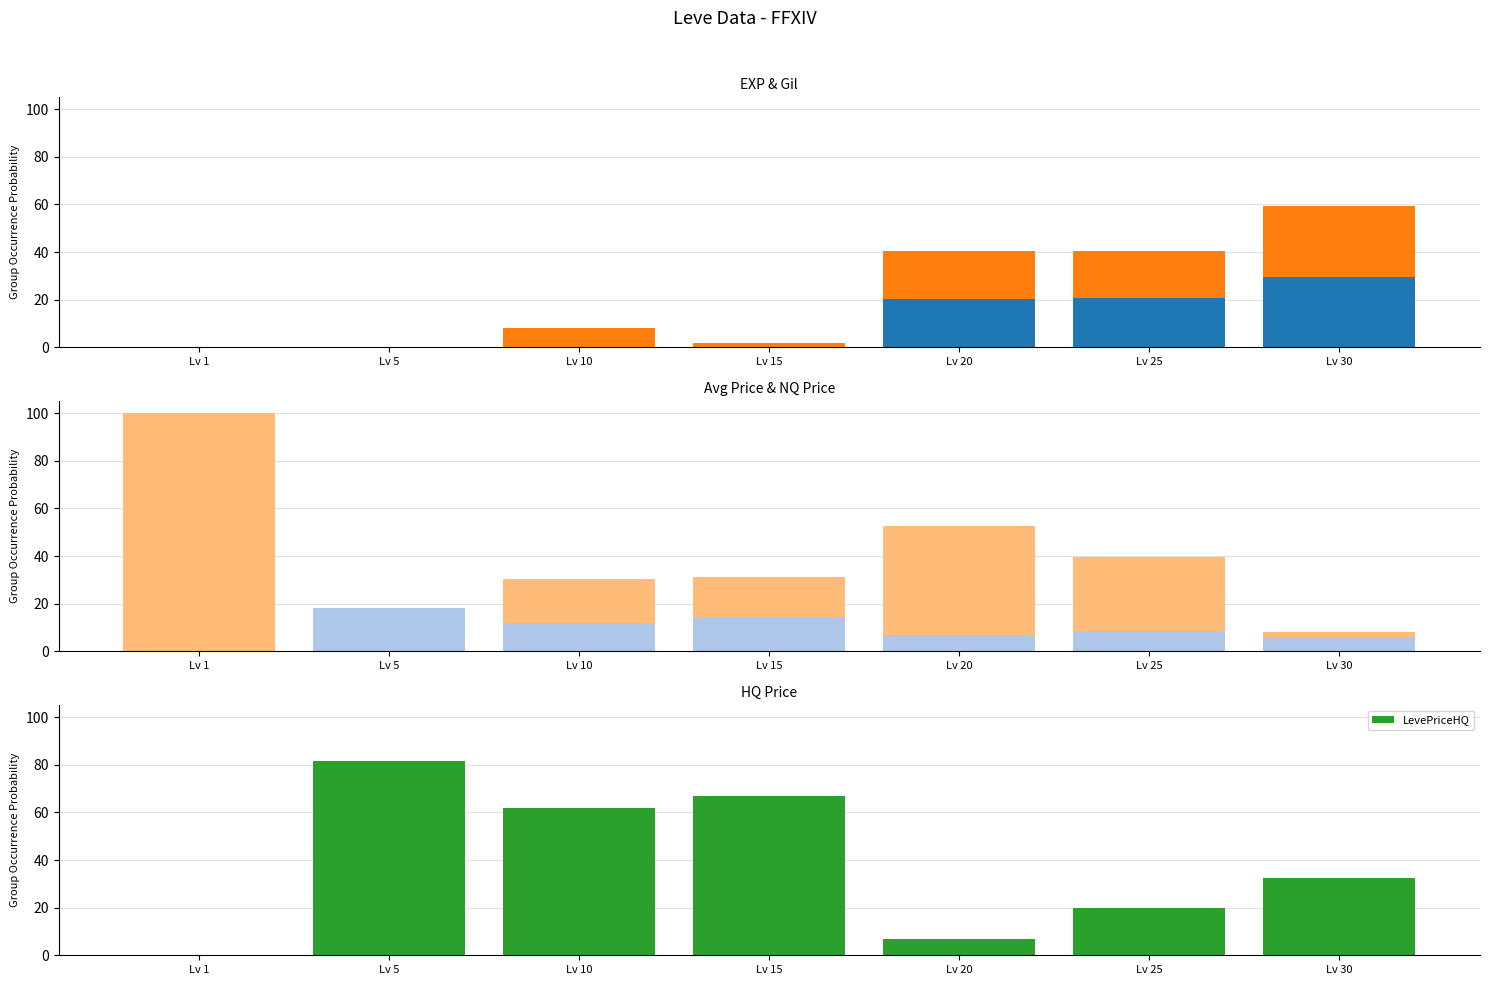

How many series are shown in this chart?

5